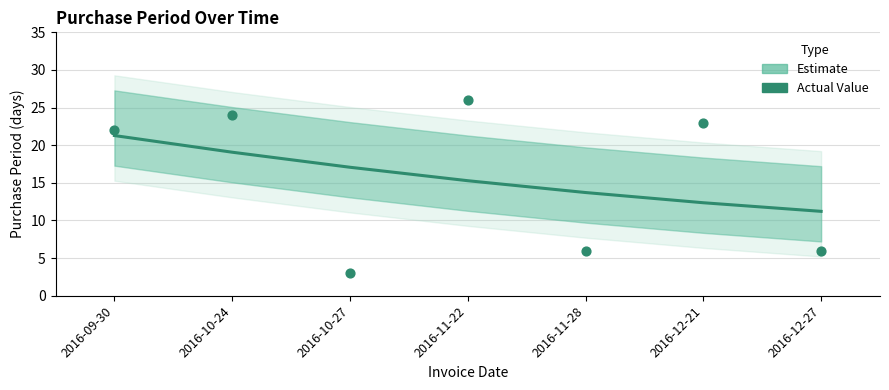

At how many categories does at least one series exceed 10?

7